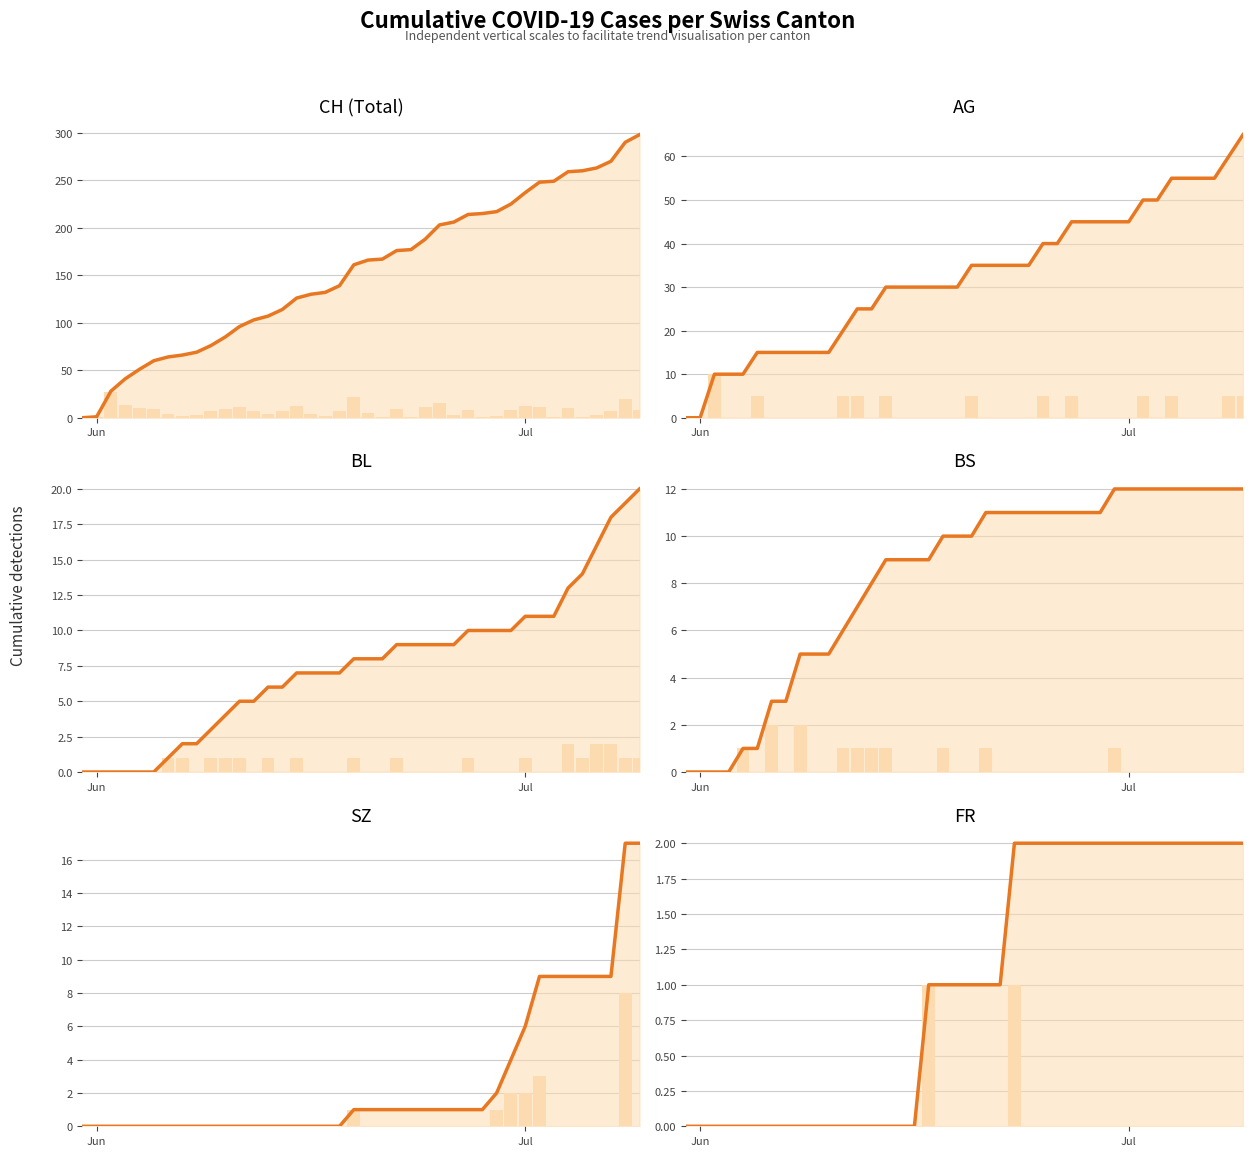

Does the chart contain any negative values?

No